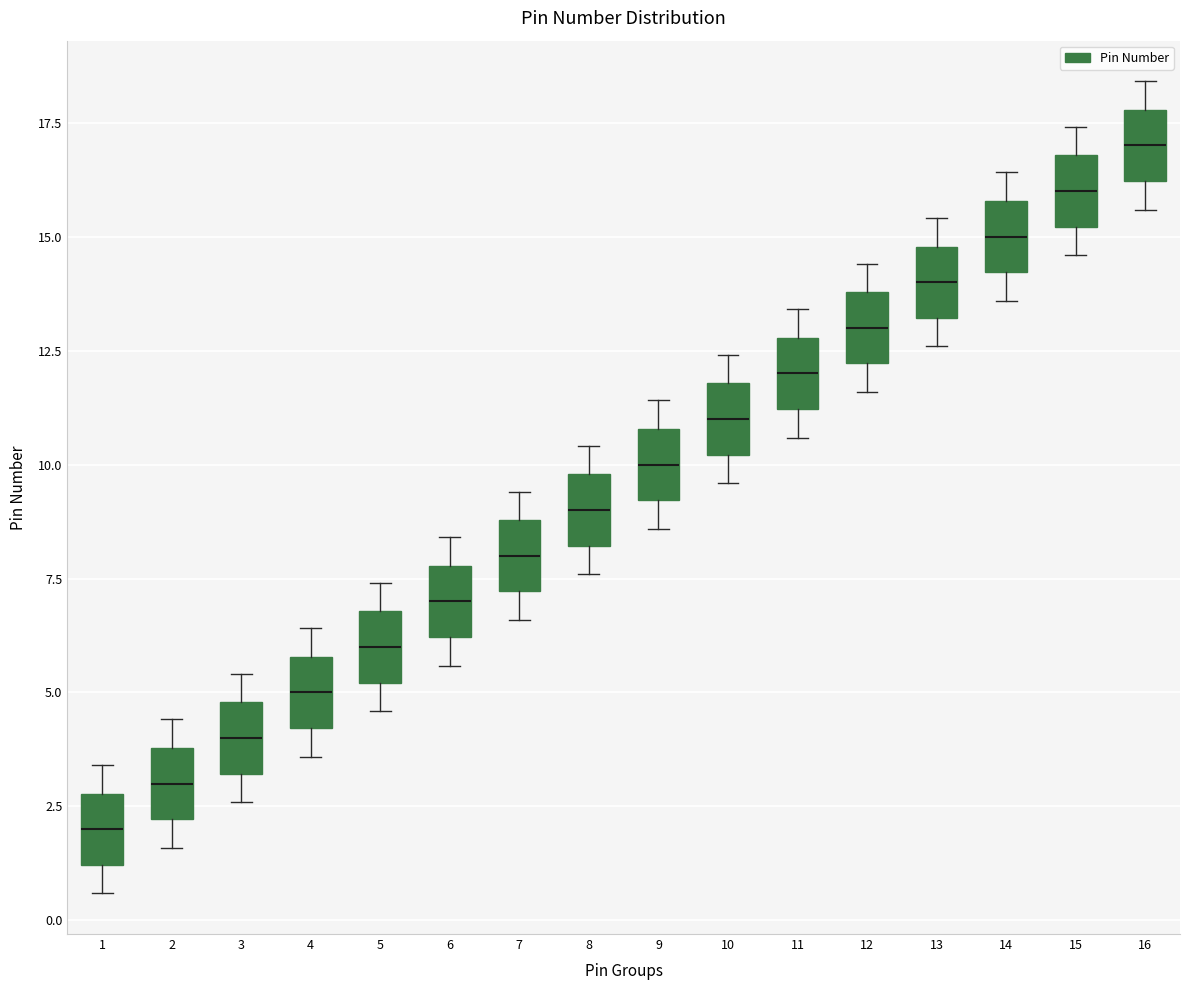

Reading left to right, read every box against the y-axis: the position of its median line, the range the box covers, and the ends of its whiskers. The values are not printed on the chart, so give them approximately, as read against the axis.

1: median 2.0, box 1.0 to 3.0, whiskers 0.5 to 3.5
2: median 3.0, box 2.0 to 4.0, whiskers 1.5 to 4.5
3: median 4.0, box 3.0 to 5.0, whiskers 2.5 to 5.5
4: median 5.0, box 4.0 to 6.0, whiskers 3.5 to 6.5
5: median 6.0, box 5.0 to 7.0, whiskers 4.5 to 7.5
6: median 7.0, box 6.0 to 8.0, whiskers 5.5 to 8.5
7: median 8.0, box 7.0 to 9.0, whiskers 6.5 to 9.5
8: median 9.0, box 8.0 to 10.0, whiskers 7.5 to 10.5
9: median 10.0, box 9.0 to 11.0, whiskers 8.5 to 11.5
10: median 11.0, box 10.0 to 12.0, whiskers 9.5 to 12.5
11: median 12.0, box 11.0 to 13.0, whiskers 10.5 to 13.5
12: median 13.0, box 12.0 to 14.0, whiskers 11.5 to 14.5
13: median 14.0, box 13.0 to 15.0, whiskers 12.5 to 15.5
14: median 15.0, box 14.0 to 16.0, whiskers 13.5 to 16.5
15: median 16.0, box 15.0 to 17.0, whiskers 14.5 to 17.5
16: median 17.0, box 16.0 to 18.0, whiskers 15.5 to 18.5